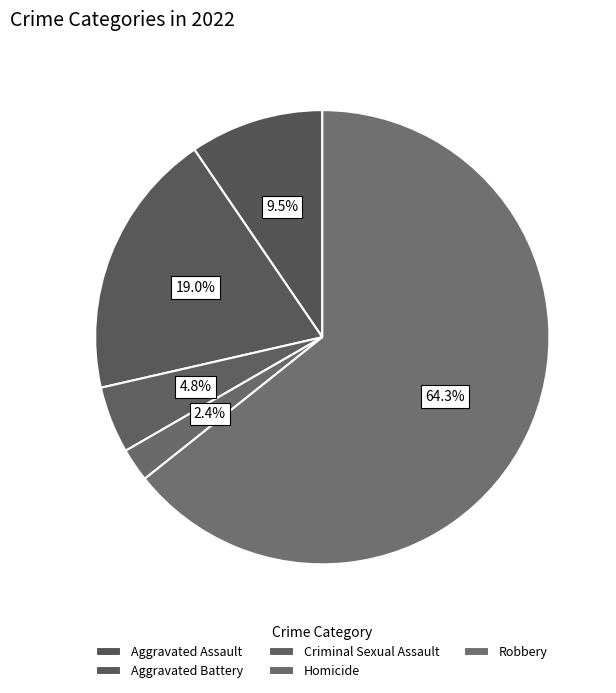

Count the number of slices in the pie.

5